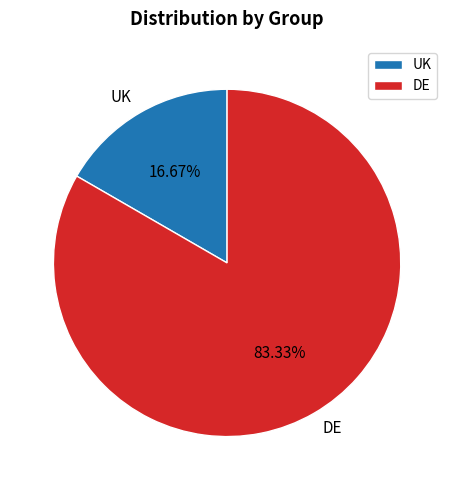

Count the number of slices in the pie.

2